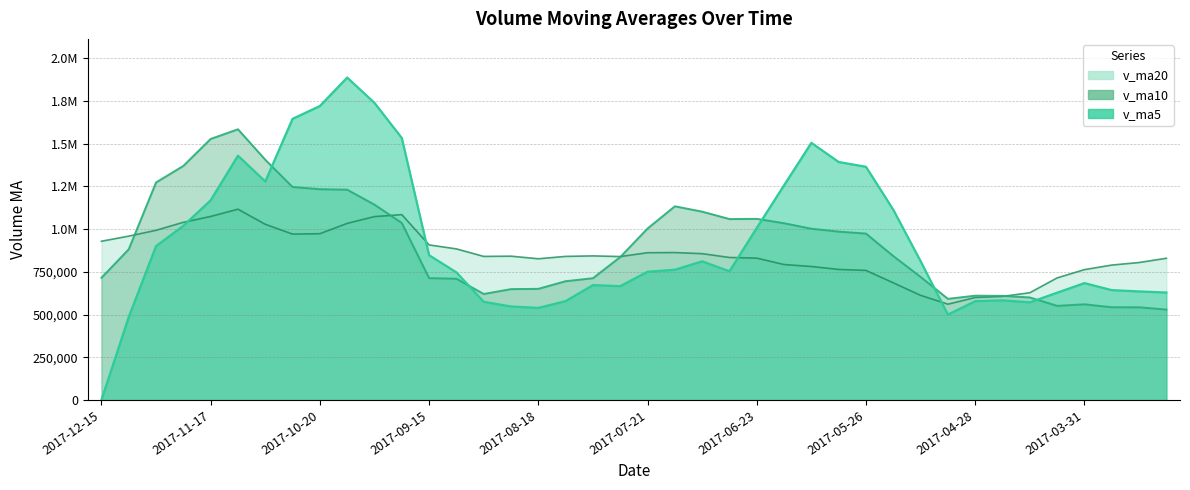

Rank the series at 2017-08-04 from highest to lowest value.

v_ma20, v_ma10, v_ma5